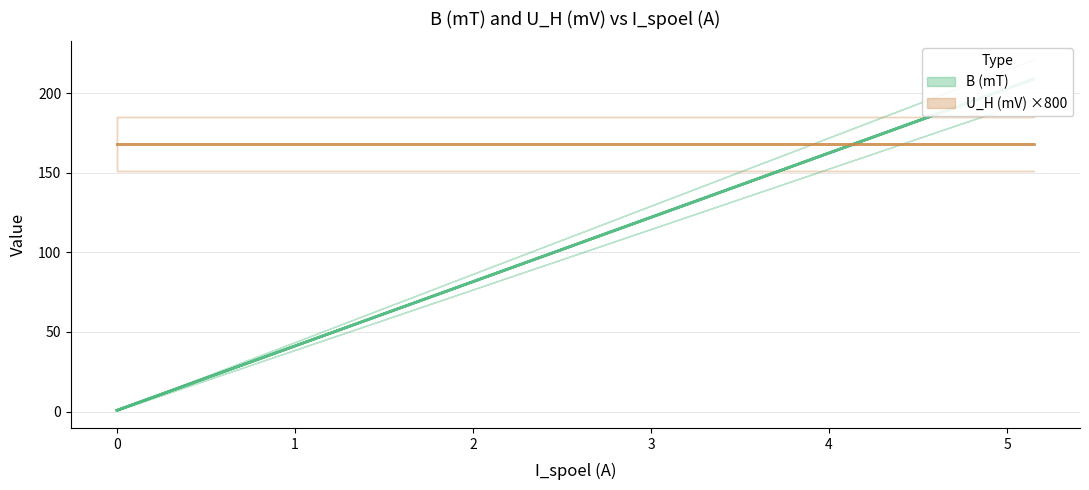

Reading left to right, extract all data points from this chart.

0.0=0.8	0.504=21.1	1.019=41.9	1.509=61.7	2.01=82.0	2.527=102.9	3.008=122.3	3.502=142.2	4.013=162.9	4.528=183.7	5.009=203.1	5.152=208.9	4.995=202.6	4.503=182.7	4.016=163.0	3.491=141.8	3.015=122.6	2.496=101.6	2.006=81.8	1.492=61.0	1.001=41.2	0.496=20.8	0.0=0.8